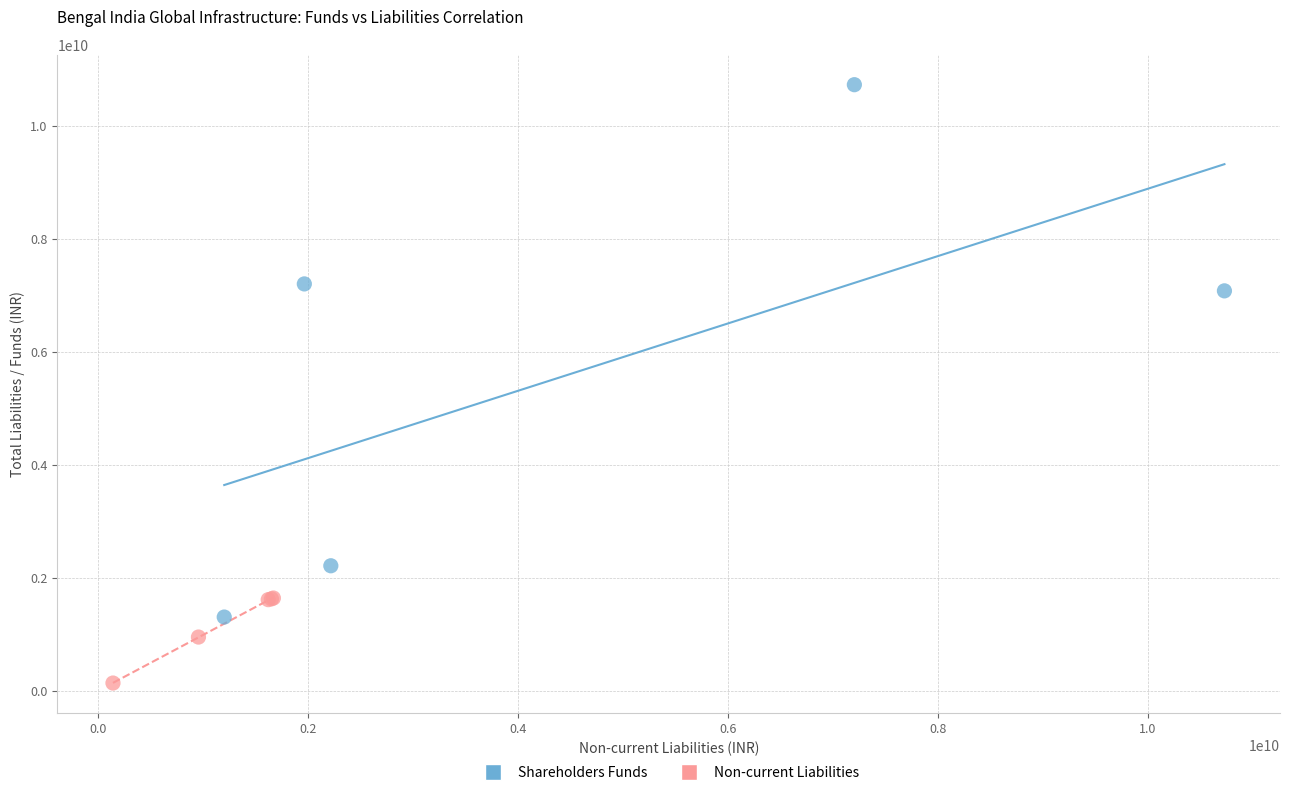

Which series contains the lowest Y value?

Non-current Liabilities